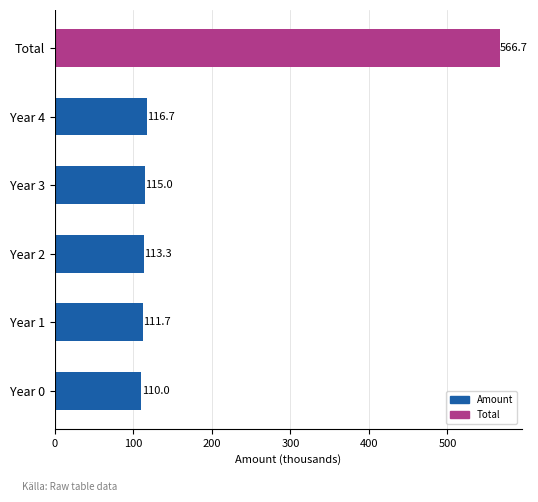

Are the bars horizontal?

Yes